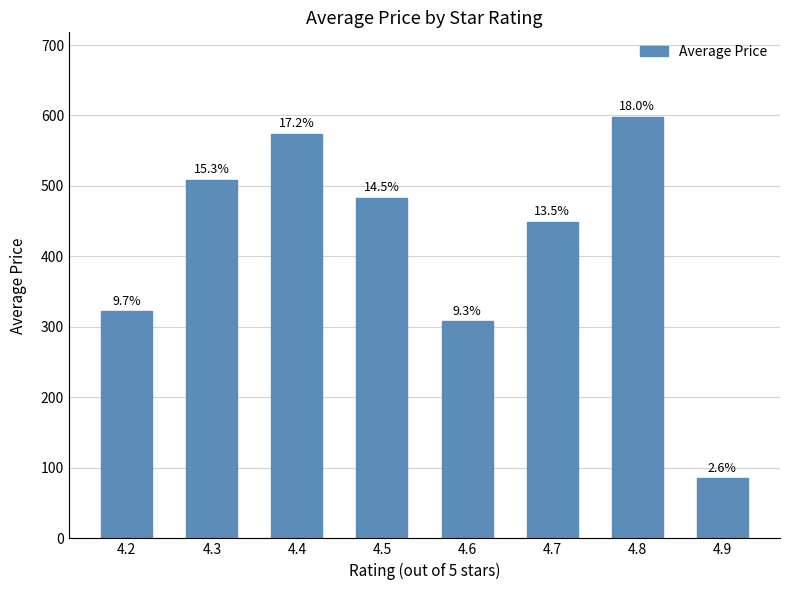

List the labels in order of value, largest first.

4.8, 4.4, 4.3, 4.5, 4.7, 4.2, 4.6, 4.9